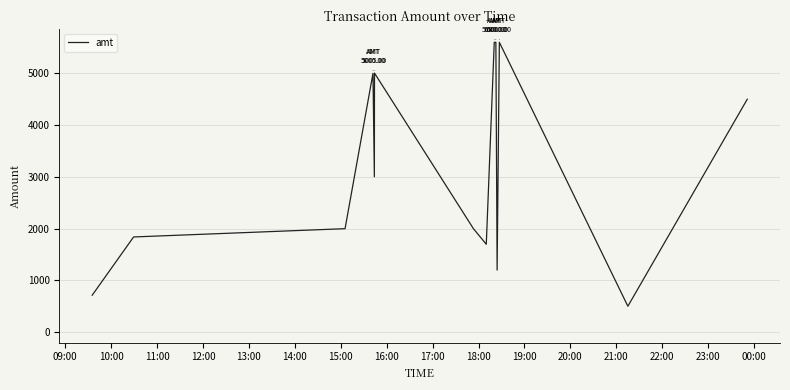

Does the chart have visible grid lines?

Yes